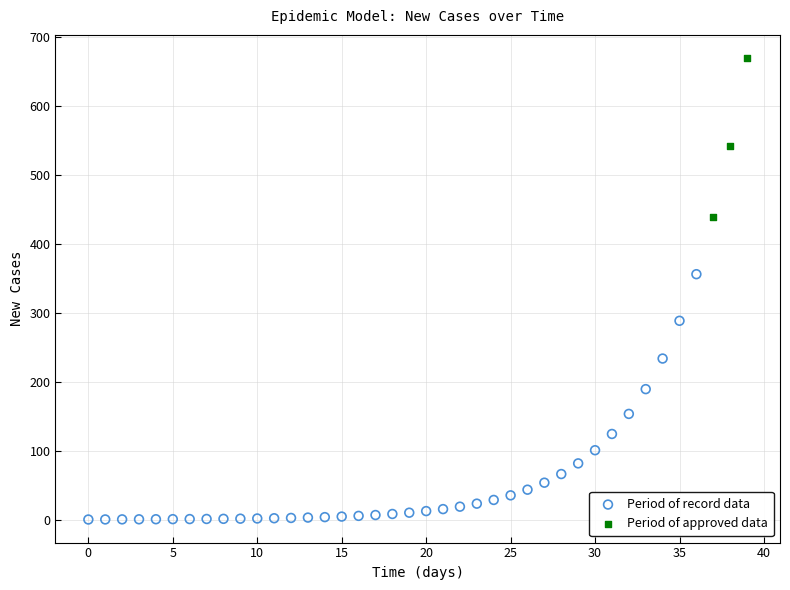

Which series reaches the maximum Y coordinate?

Period of approved data